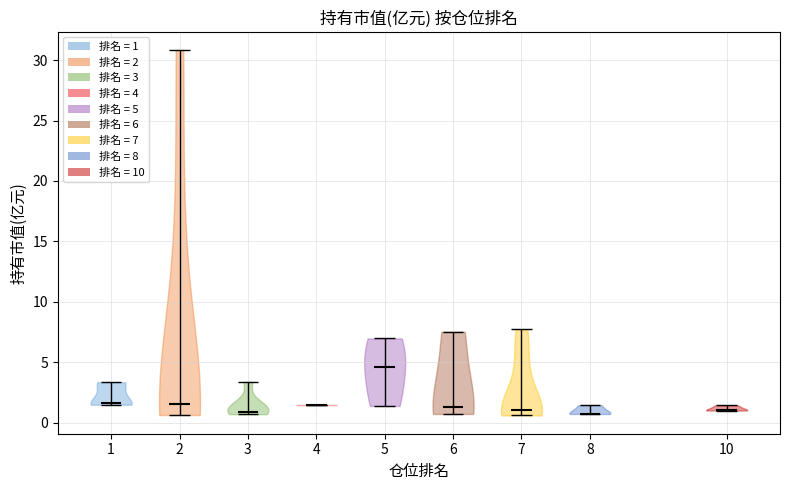

Reading left to right, read every violin against the y-axis: where its median line is, and the lowest and highest points it reaches. The values are not printed on the chart, so give them approximately, as read against the axis.

1: median line 1.5, lowest point 1.5, highest point 3.5
2: median line 1.5, lowest point 0.5, highest point 31.0
3: median line 1.0, lowest point 0.5, highest point 3.5
4: median line 1.5, lowest point 1.5, highest point 1.5
5: median line 4.5, lowest point 1.5, highest point 7.0
6: median line 1.5, lowest point 0.5, highest point 7.5
7: median line 1.0, lowest point 0.5, highest point 7.5
8: median line 0.5, lowest point 0.5, highest point 1.5
10: median line 1.0, lowest point 1.0, highest point 1.5